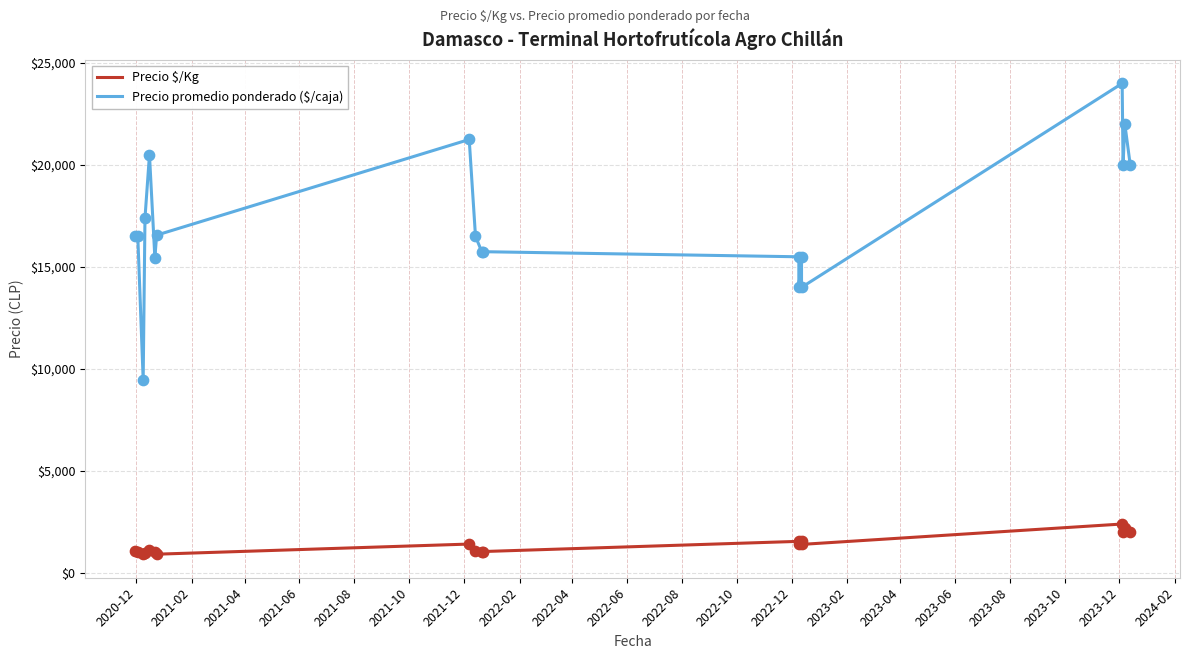

At how many categories does at least one series exceed 2811?

19